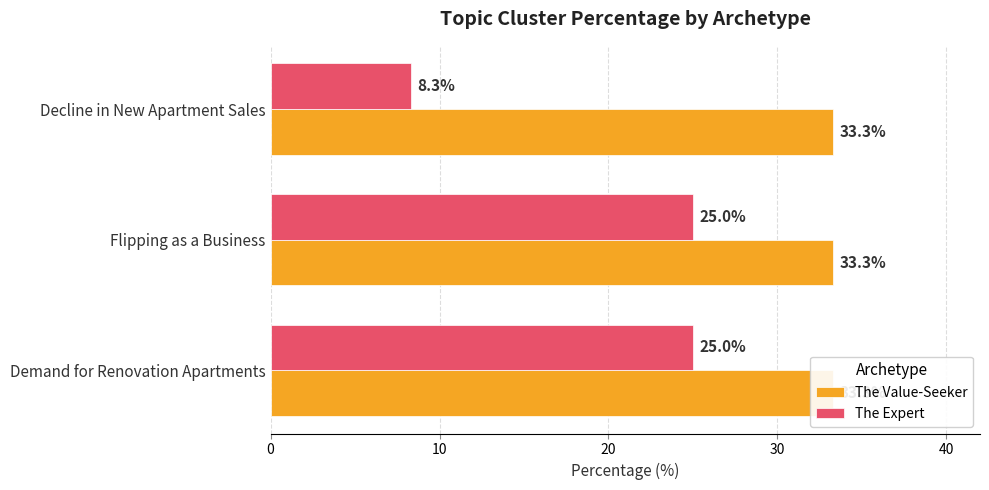

What is the sum of the The Expert values at Flipping as a Business and Decline in New Apartment Sales?

33.3